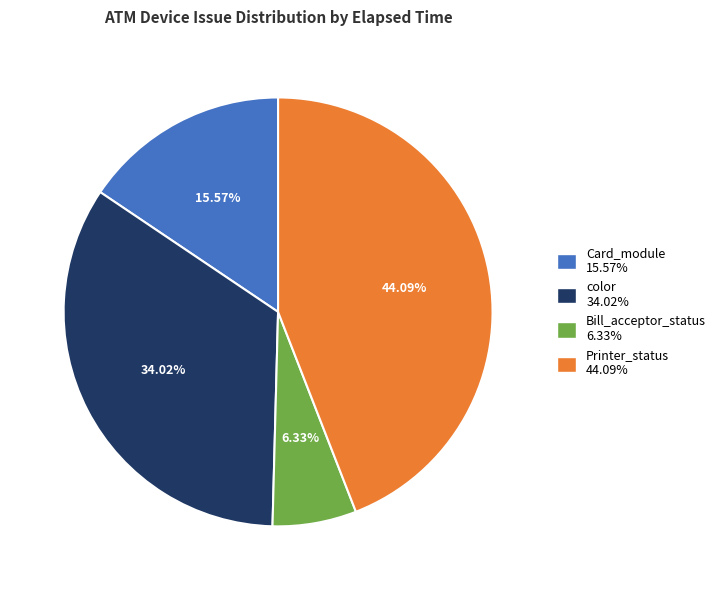

Count the number of slices in the pie.

4